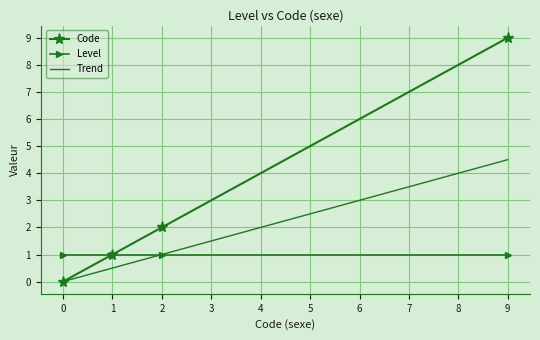

Between 1 and 2, which series saw the biggest shift?

Code